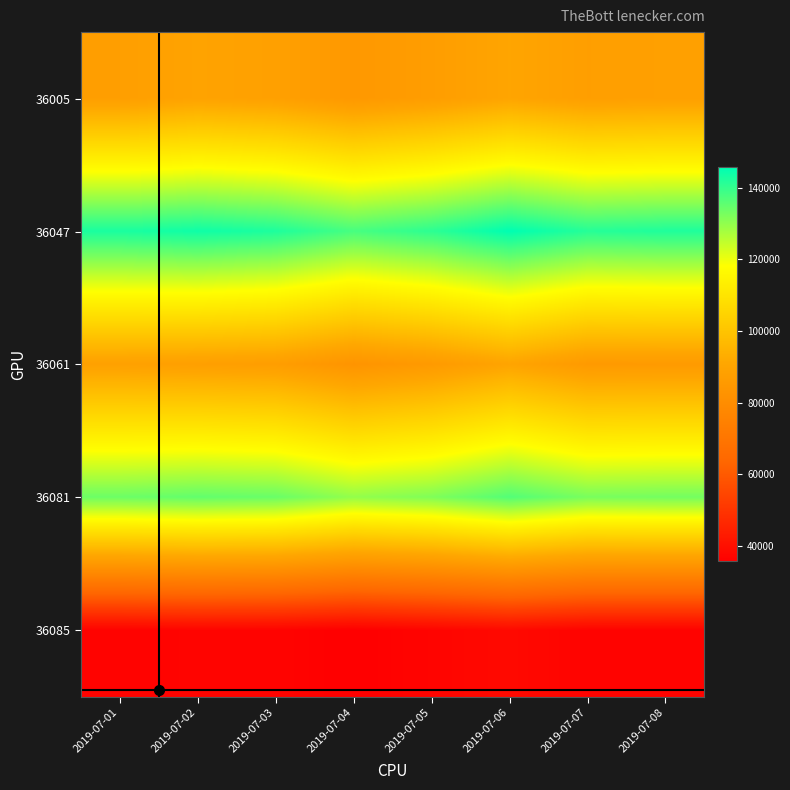

Which category has the highest value across all series?

2019-07-06